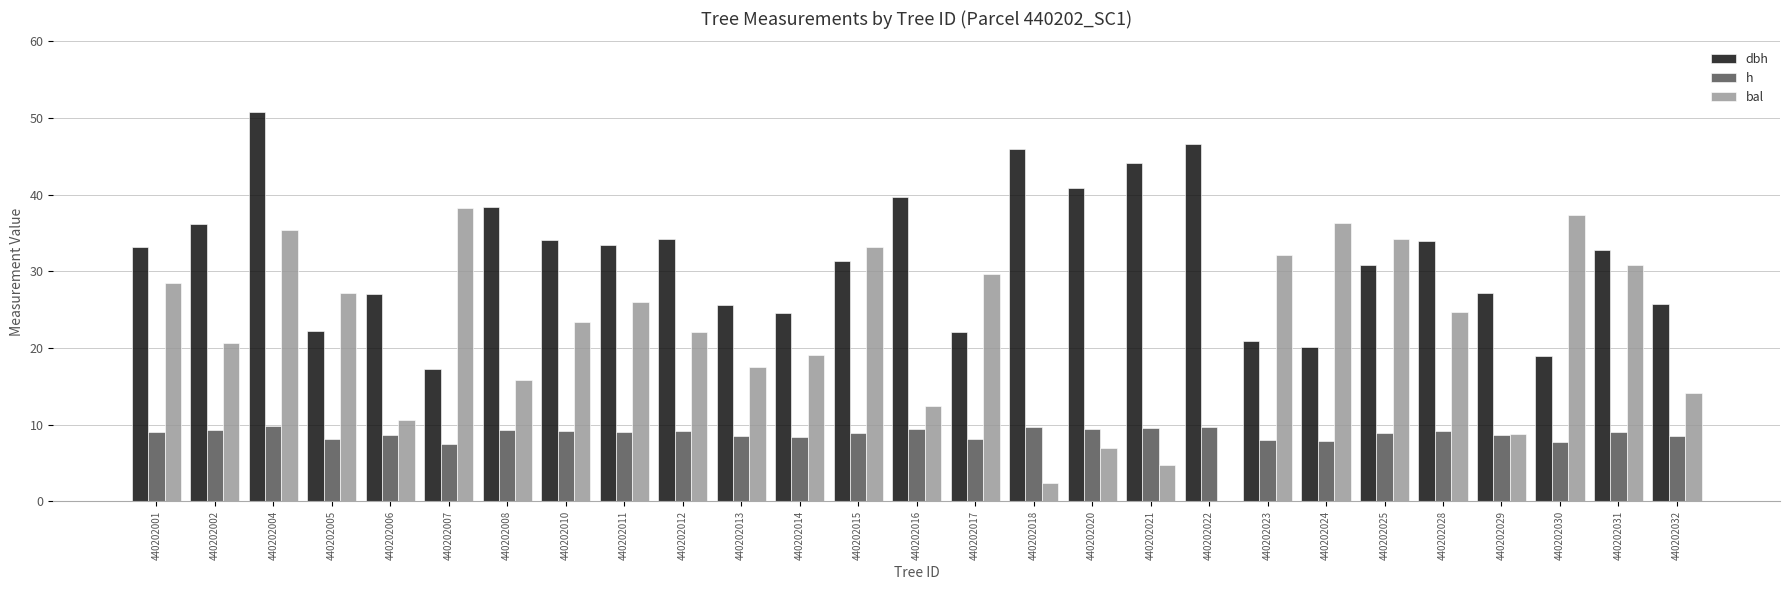

What are all the series names shown in the legend?

dbh, h, bal